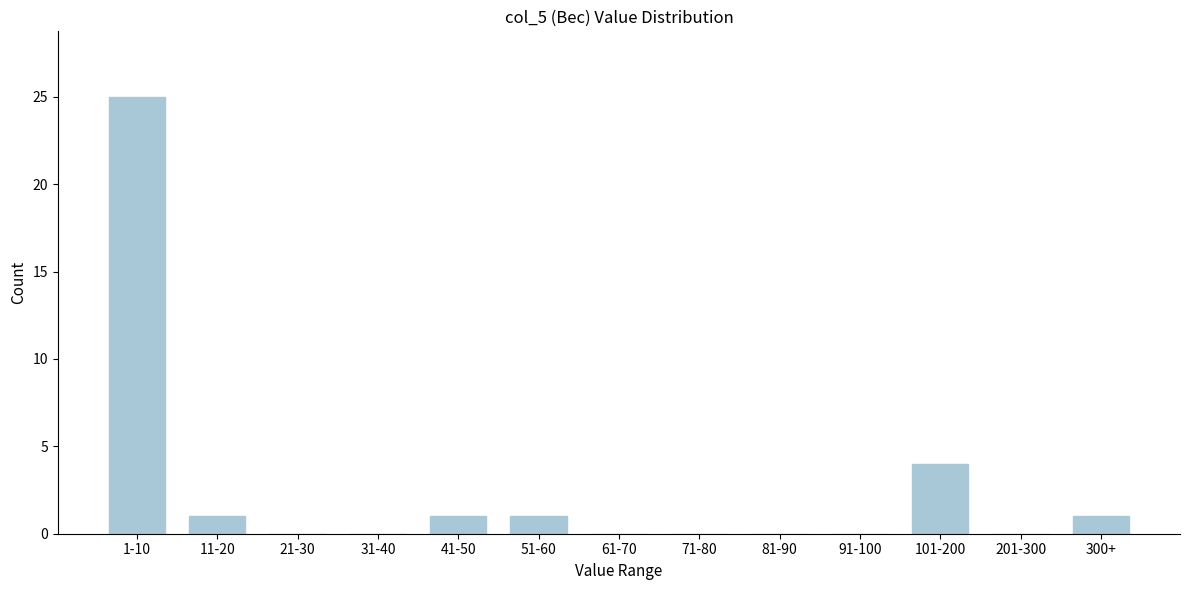

Reading left to right, what are all the values shown in this chart?

1-10=25	11-20=1	21-30=0	31-40=0	41-50=1	51-60=1	61-70=0	71-80=0	81-90=0	91-100=0	101-200=4	201-300=0	300+=1